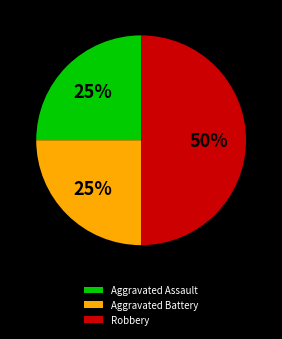

Which category has the biggest portion of the pie?

Robbery